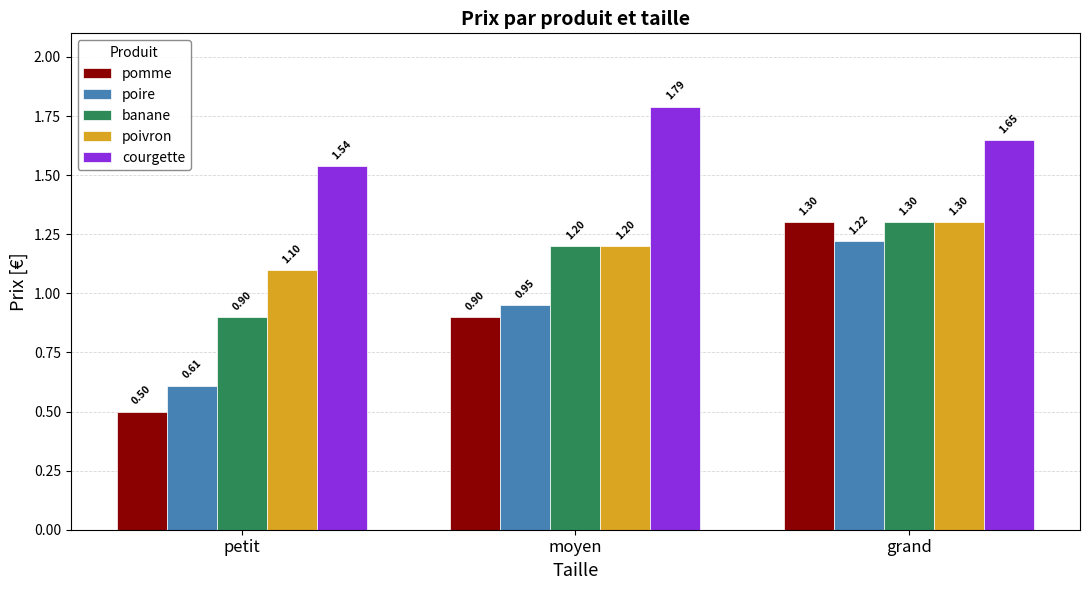

Which series has the widest spread of values?

pomme